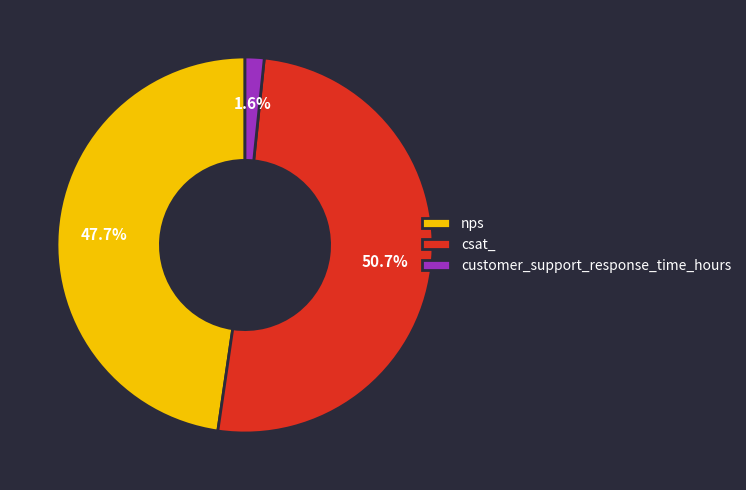

To the nearest percent, what percentage of the pie is csat_?

51%